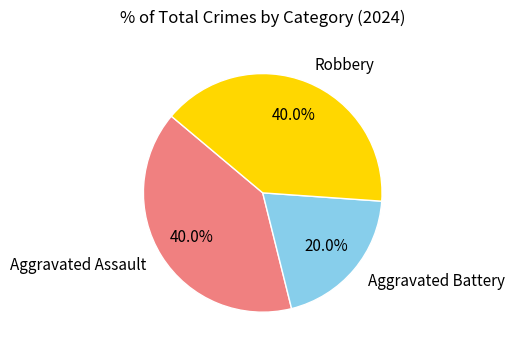

What portion of the pie excludes Aggravated Assault?

60.0%